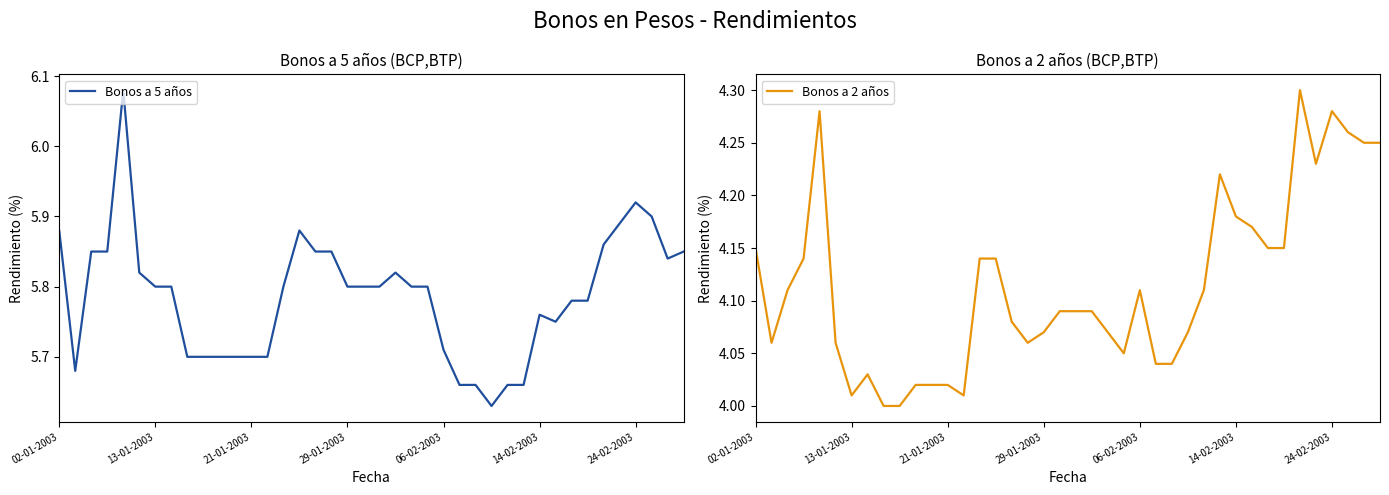

Is it true that Bonos a 5 años equals 10.1 at 21-01-2003?

False